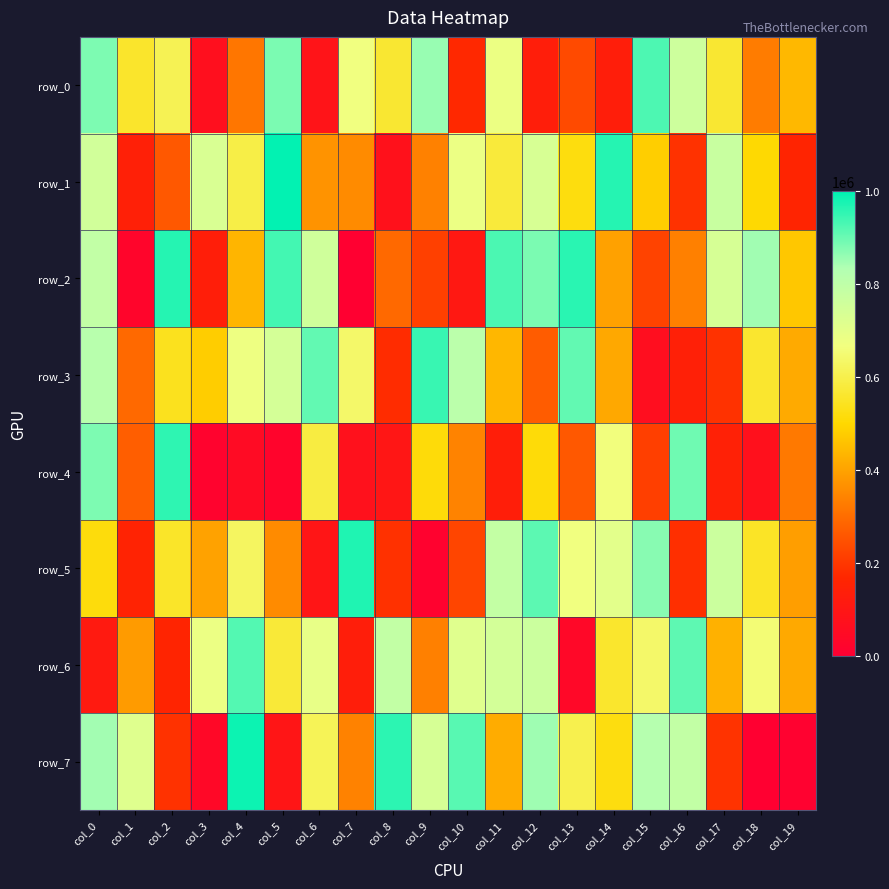

Rank the categories by row_6 value from highest to lowest.

col_4, col_16, col_8, col_12, col_11, col_10, col_6, col_3, col_18, col_15, col_5, col_14, col_17, col_19, col_1, col_9, col_2, col_7, col_0, col_13